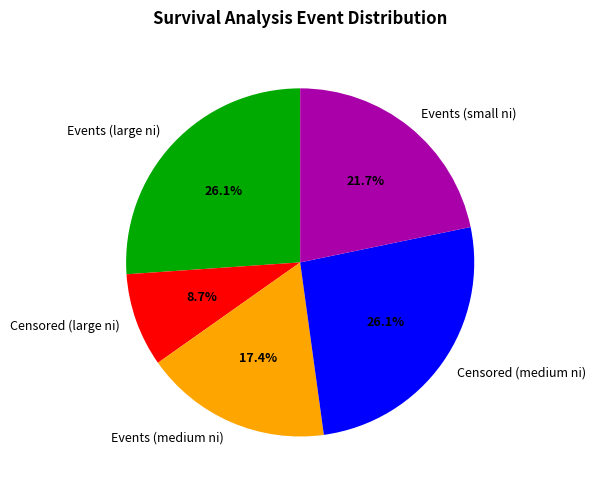

How much of the chart is everything except Events (large ni)?

73.9%